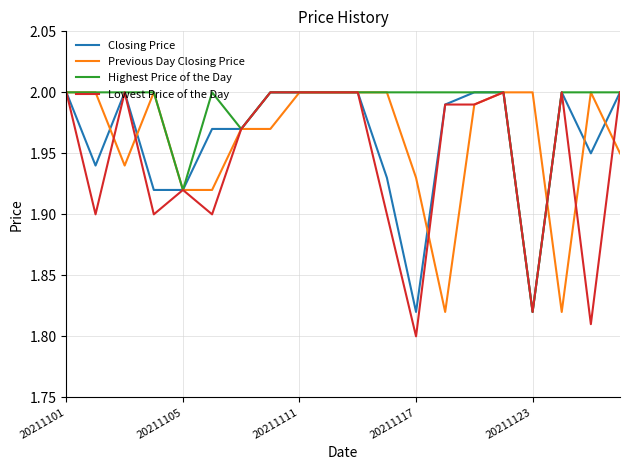

Which series has the widest spread of values?

Lowest Price of the Day